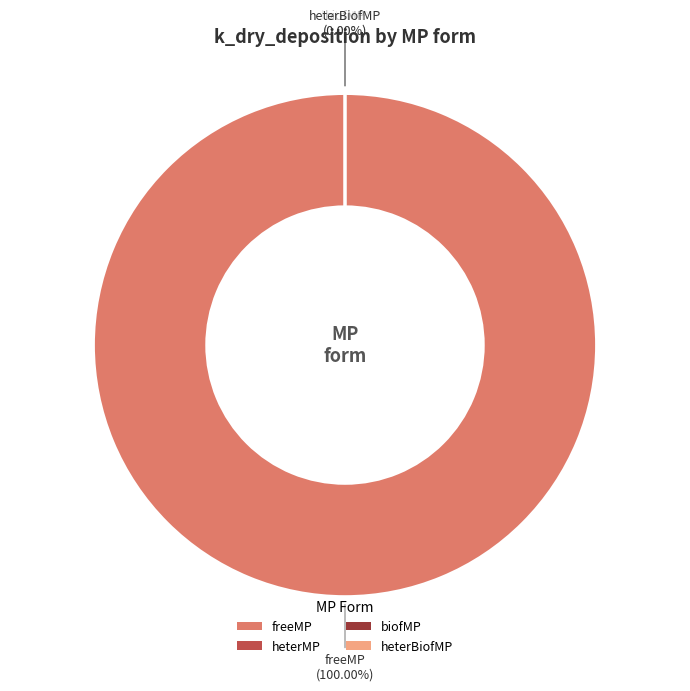

Combined, do biofMP and heterMP account for over 50%?

No